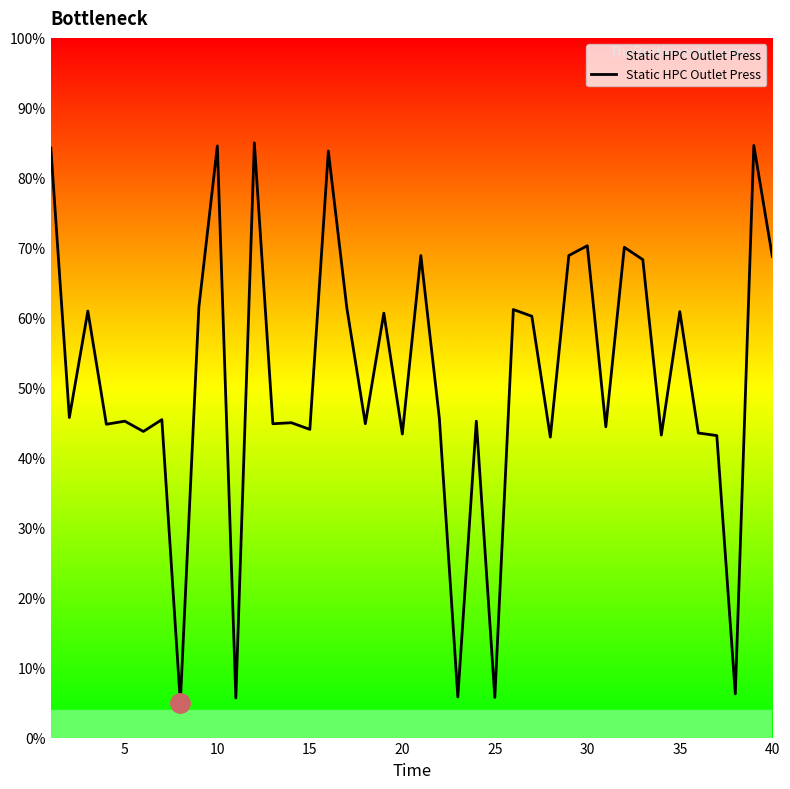

Does the chart have visible grid lines?

No